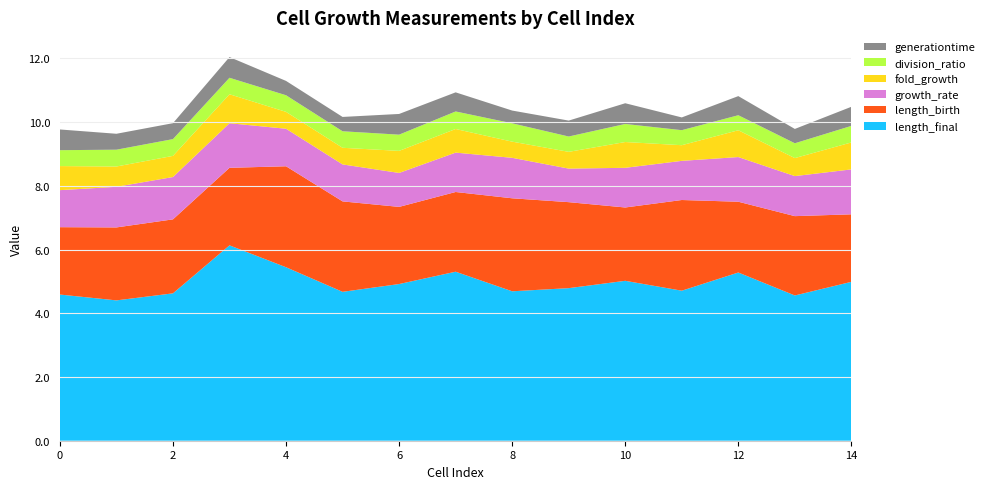

Reading left to right, list all the values displayed in this chart.

length_birth: 0=2.1	1=2.3	2=2.3	3=2.4	4=3.2	5=2.8	6=2.4	7=2.5	8=2.9	9=2.7	10=2.3	11=2.8	12=2.2	13=2.5	14=2.1
generationtime: 0=0.7	1=0.5	2=0.5	3=0.7	4=0.5	5=0.5	6=0.7	7=0.6	8=0.4	9=0.5	10=0.7	11=0.4	12=0.6	13=0.4	14=0.6
growth_rate: 0=1.2	1=1.3	2=1.3	3=1.4	4=1.2	5=1.2	6=1.1	7=1.2	8=1.3	9=1.1	10=1.2	11=1.2	12=1.4	13=1.3	14=1.4
fold_growth: 0=0.8	1=0.6	2=0.7	3=0.9	4=0.5	5=0.5	6=0.7	7=0.7	8=0.5	9=0.5	10=0.8	11=0.5	12=0.8	13=0.6	14=0.8
division_ratio: 0=0.5	1=0.5	2=0.5	3=0.5	4=0.5	5=0.5	6=0.5	7=0.6	8=0.6	9=0.5	10=0.6	11=0.5	12=0.5	13=0.5	14=0.5
length_final: 0=4.6	1=4.4	2=4.6	3=6.1	4=5.4	5=4.7	6=4.9	7=5.3	8=4.7	9=4.8	10=5.0	11=4.7	12=5.3	13=4.6	14=5.0